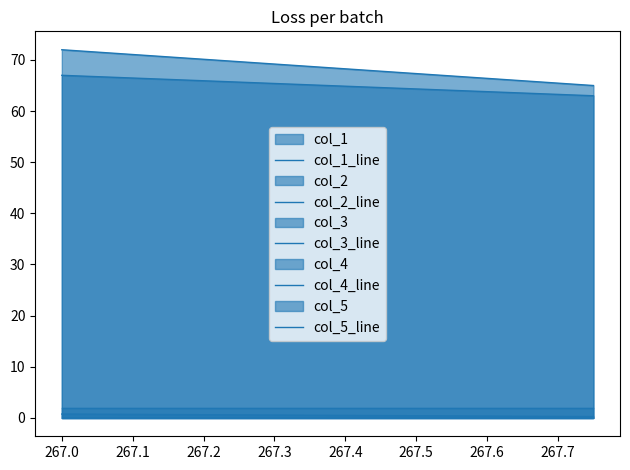

How many lines are shown in the chart?

5